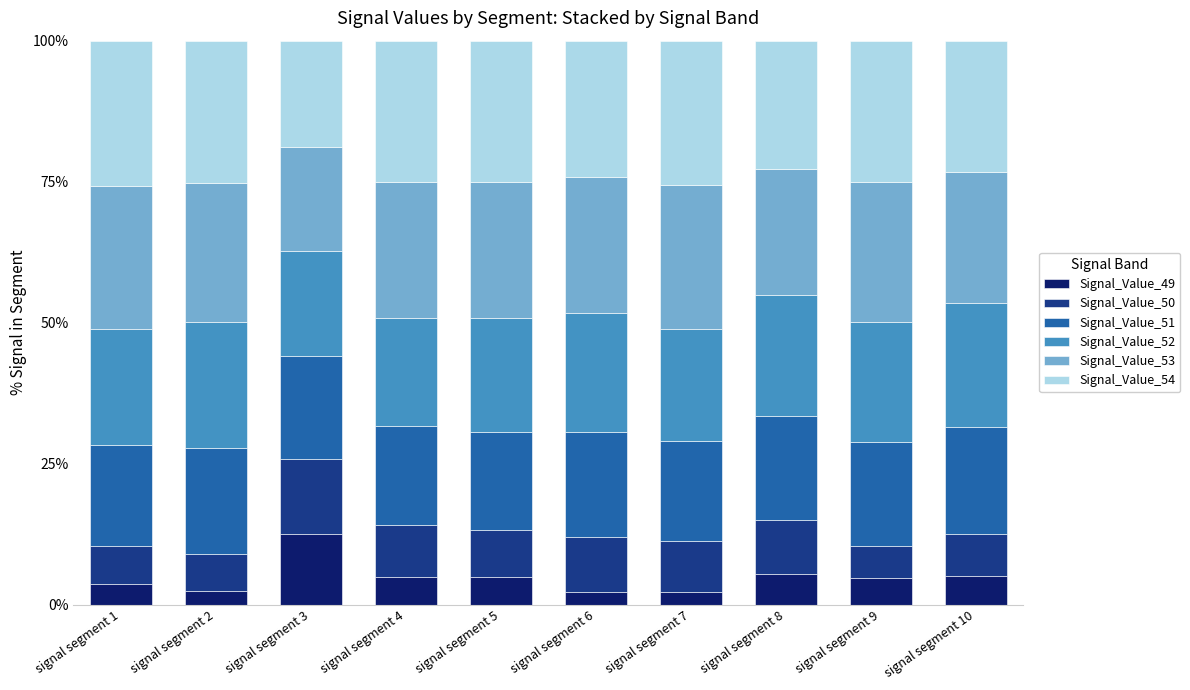

How many bars are there in total?

10